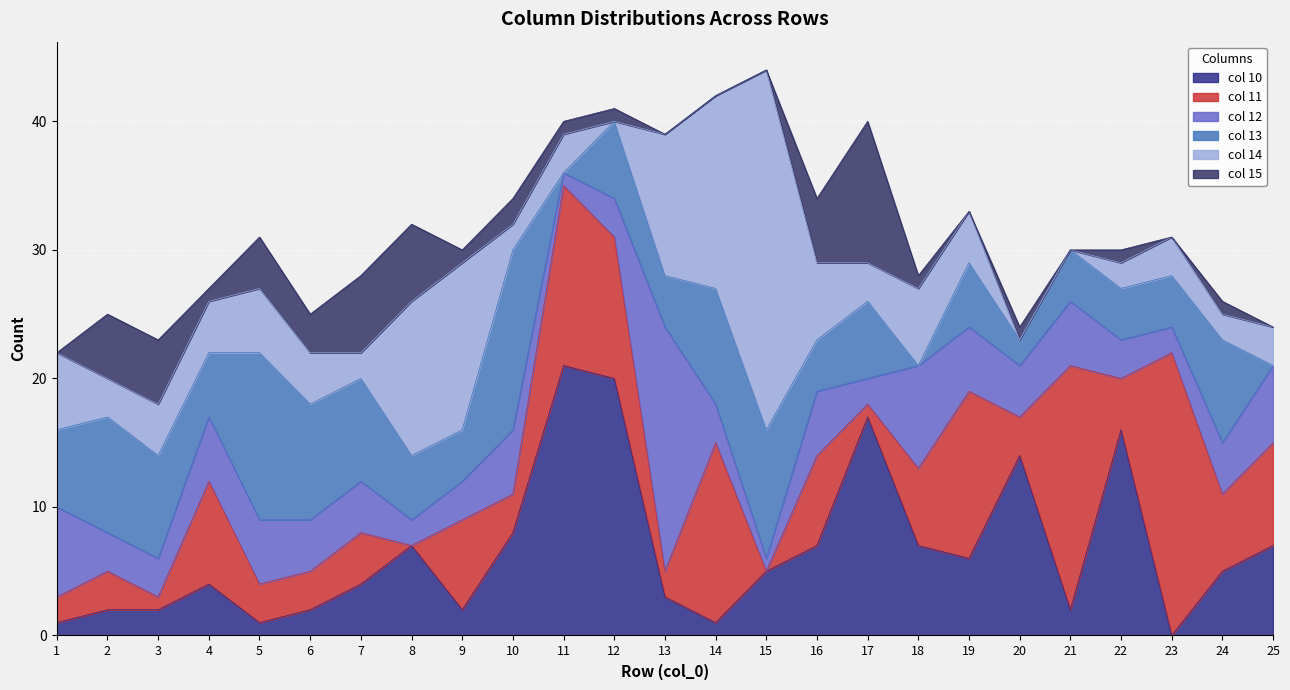

Reading left to right, what are all the values shown in this chart?

col_10: 1	2	2	4	1	2	4	7	2	8	21	20	3	1	5	7	17	7	6	14	2	16	0	5	7
col_11: 2	3	1	8	3	3	4	0	7	3	14	11	2	14	0	7	1	6	13	3	19	4	22	6	8
col_12: 7	3	3	5	5	4	4	2	3	5	1	3	19	3	1	5	2	8	5	4	5	3	2	4	6
col_13: 6	9	8	5	13	9	8	5	4	14	0	6	4	9	10	4	6	0	5	2	4	4	4	8	0
col_14: 6	3	4	4	5	4	2	12	13	2	3	0	11	15	28	6	3	6	4	0	0	2	3	2	3
col_15: 0	5	5	1	4	3	6	6	1	2	1	1	0	0	0	5	11	1	0	1	0	1	0	1	0